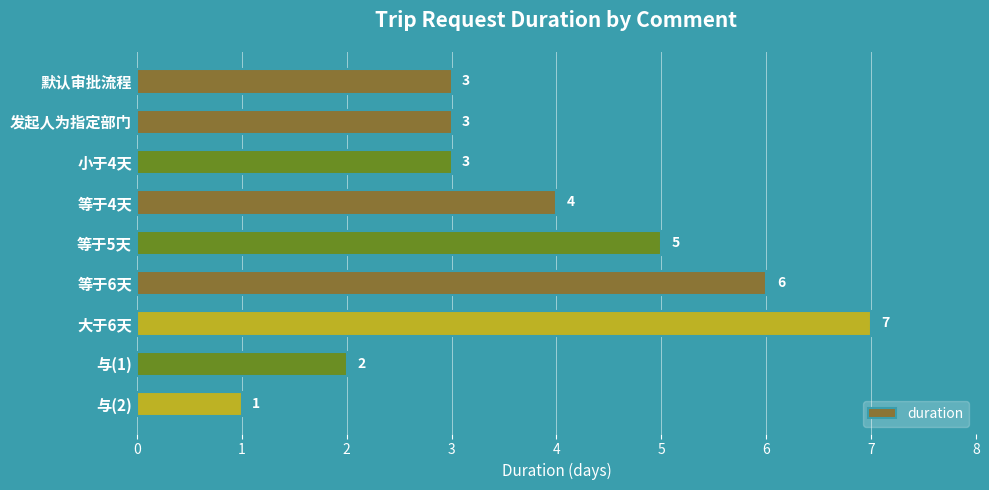

Reading top to bottom, transcribe all the data shown in this chart.

默认审批流程=3	发起人为指定部门=3	小于4天=3	等于4天=4	等于5天=5	等于6天=6	大于6天=7	与(1)=2	与(2)=1